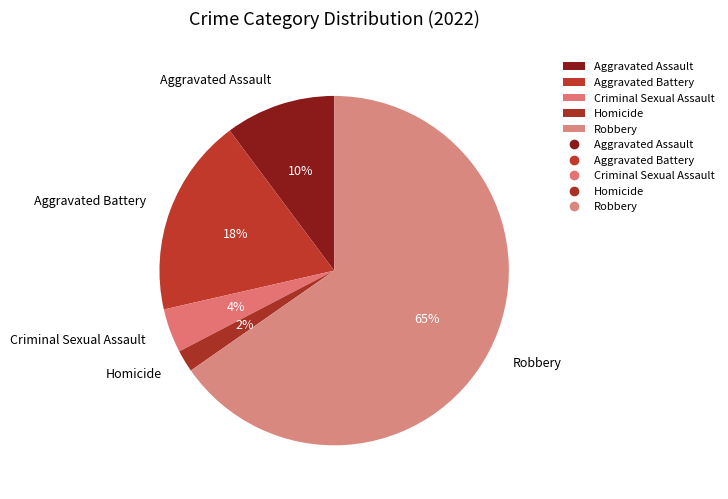

To the nearest percent, what is the combined percentage of Aggravated Assault and Homicide?

12%